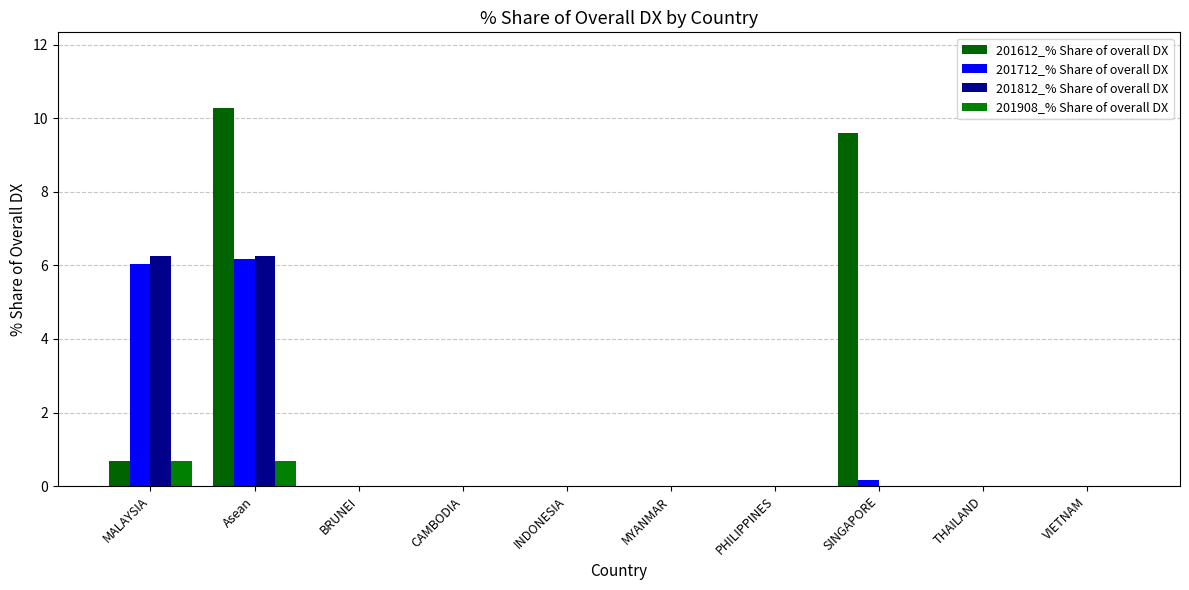

Is the value of 201812_% Share of overall DX at Asean greater than the value of 201612_% Share of overall DX at VIETNAM?

Yes